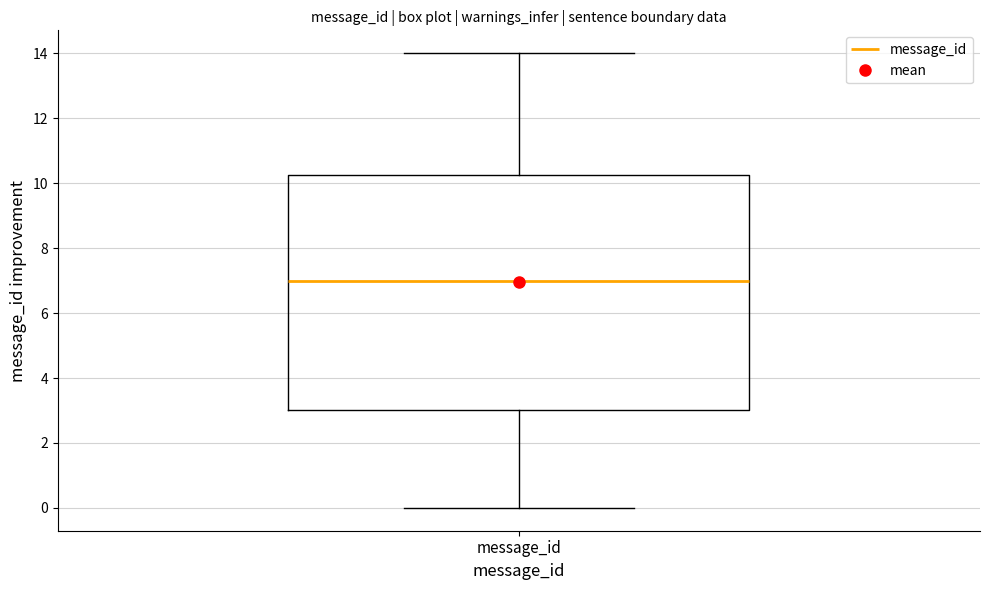

Where is the lower edge of the box for message_id on the y-axis? The values are not printed on the chart, so give them approximately, as read against the axis.

3.0